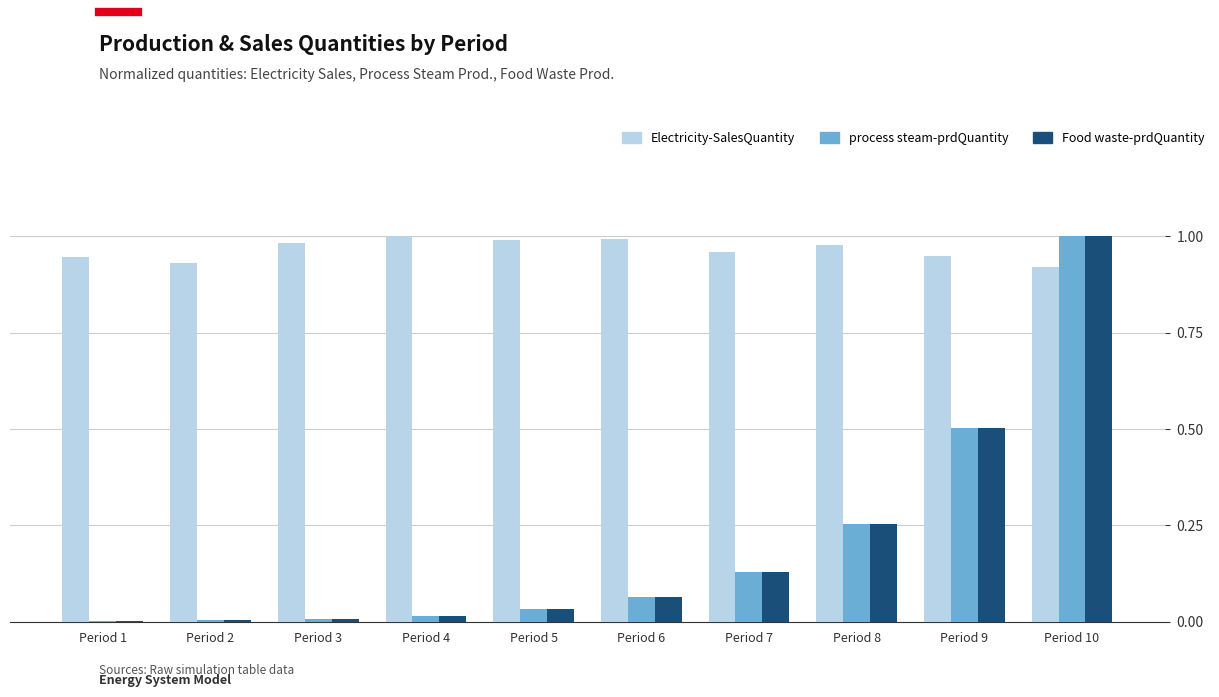

How many series are shown in this chart?

3